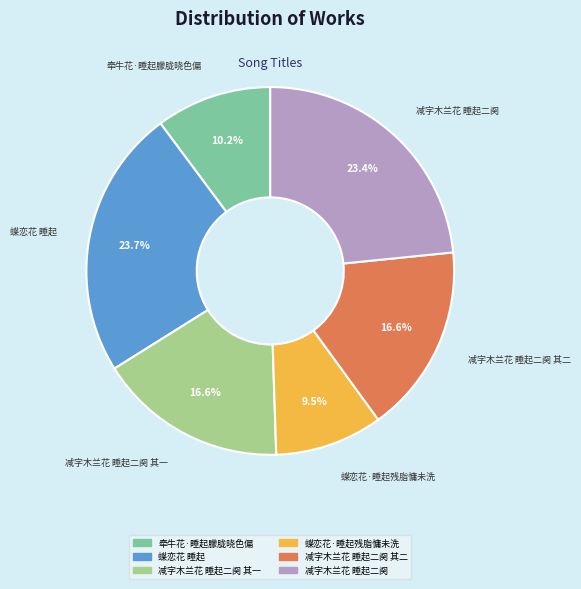

Is there any slice that represents more than half of the pie?

No